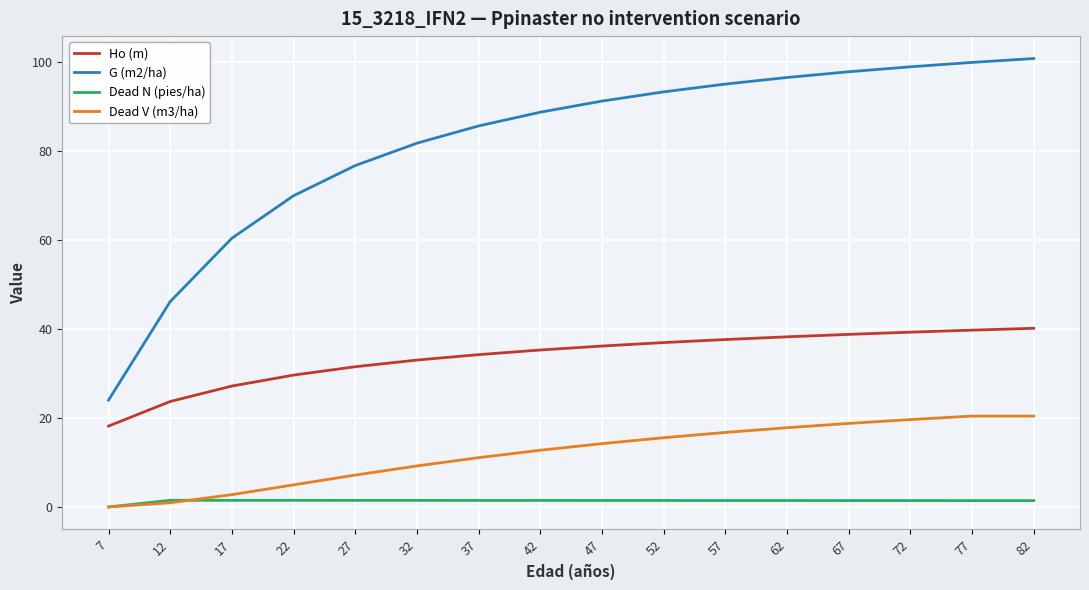

What are all the series names shown in the legend?

Ho (m), G (m2/ha), Dead N (pies/ha), Dead V (m3/ha)